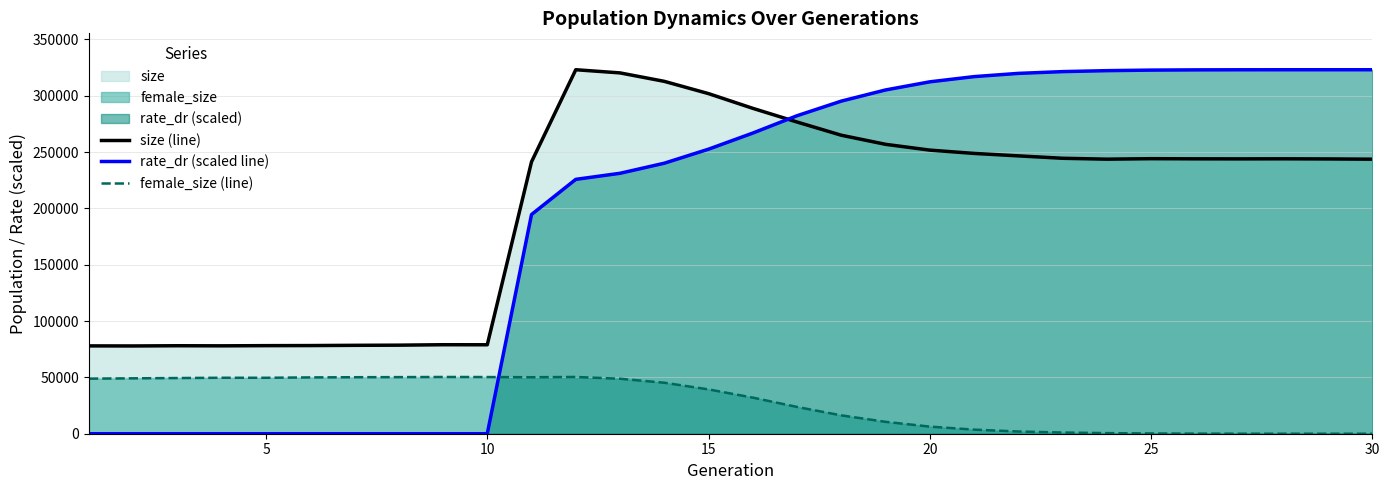

How many lines are shown in the chart?

3